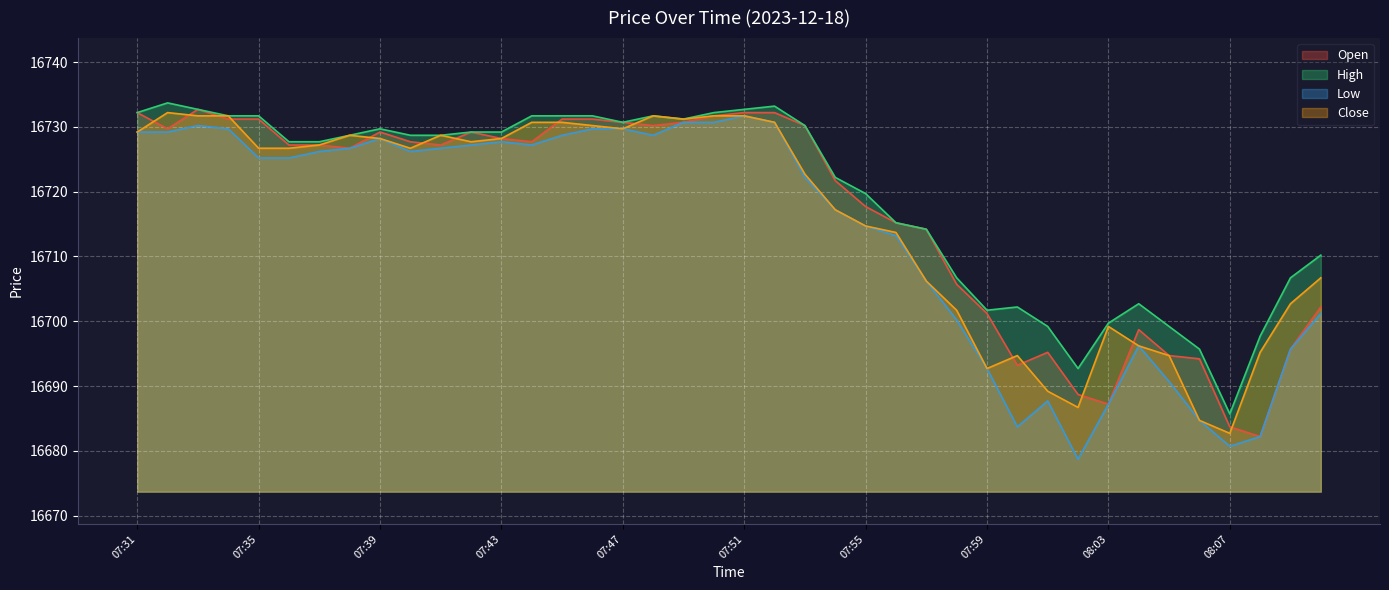

Where is Open nearest to the value 16707?

07:58